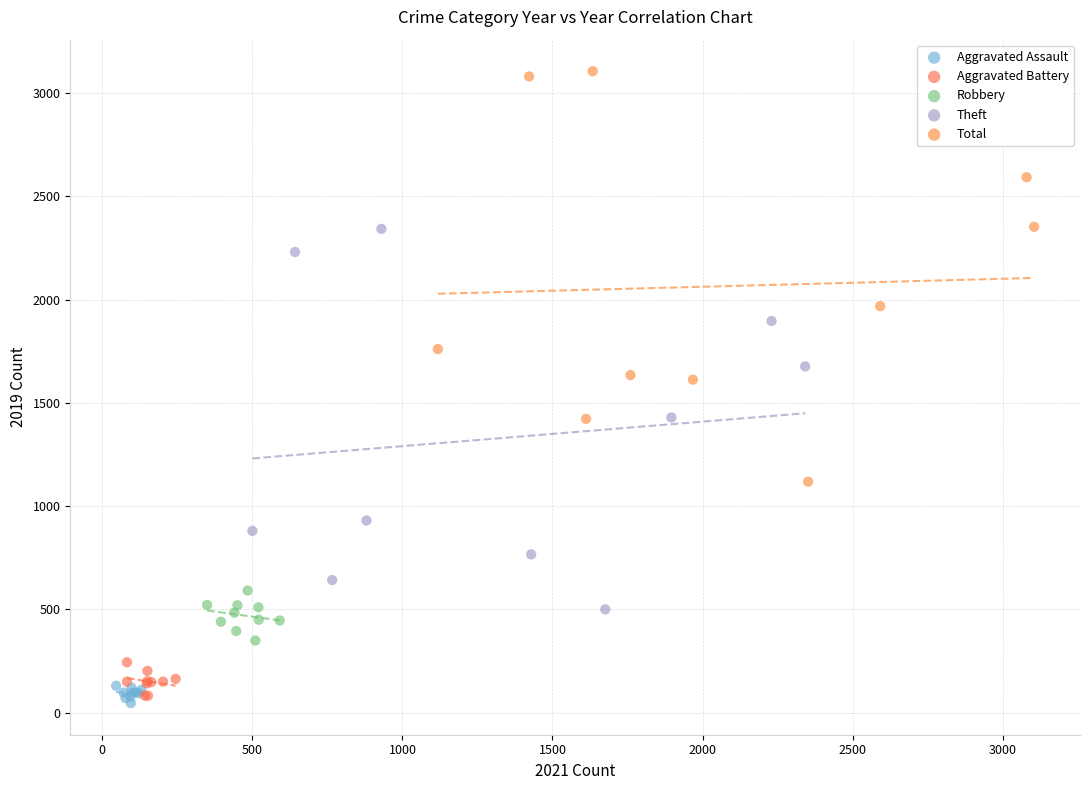

Which series has the widest spread of Y values?

Total